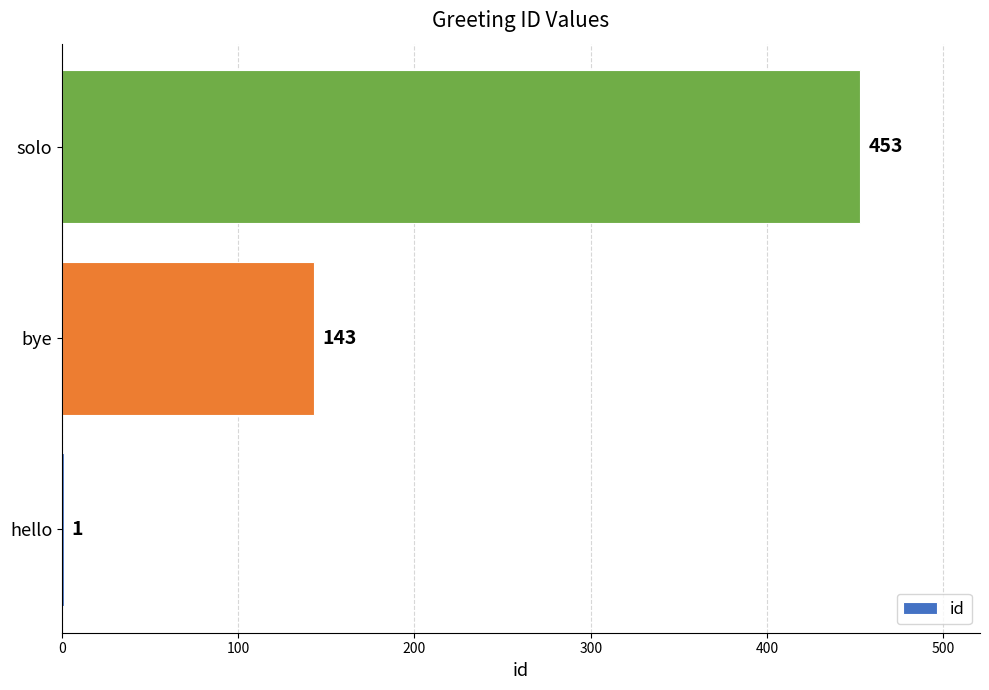

Reading bottom to top, transcribe all the data shown in this chart.

hello=1	bye=143	solo=453